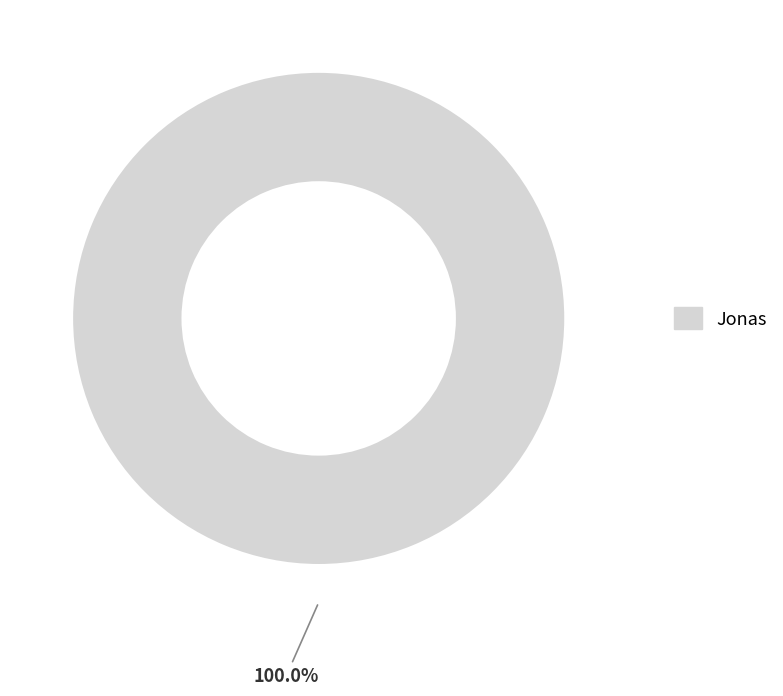

Does any single category account for the majority?

Yes